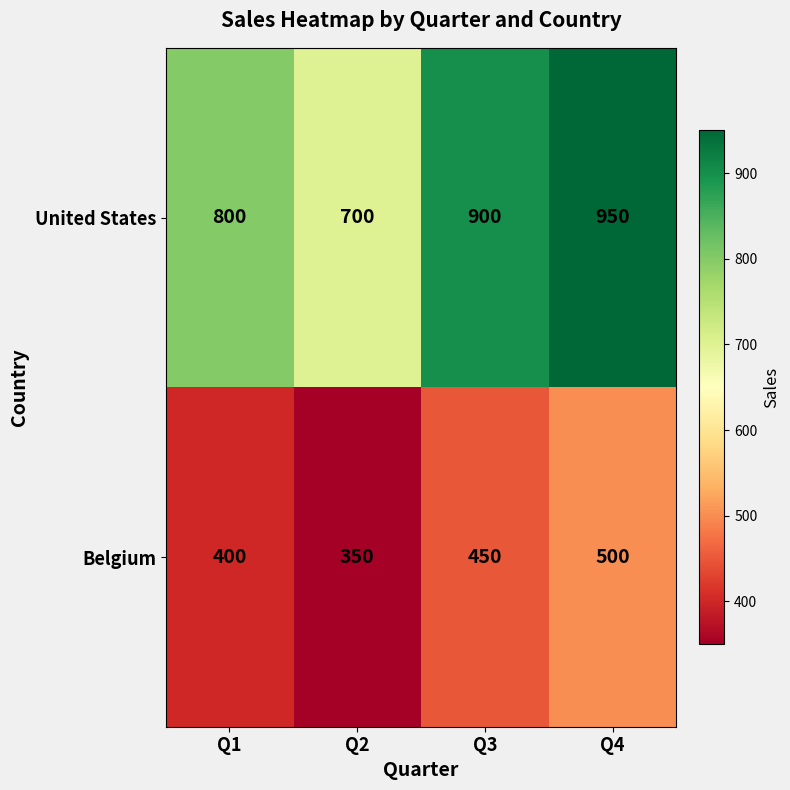

Count the number of data series in this chart.

2